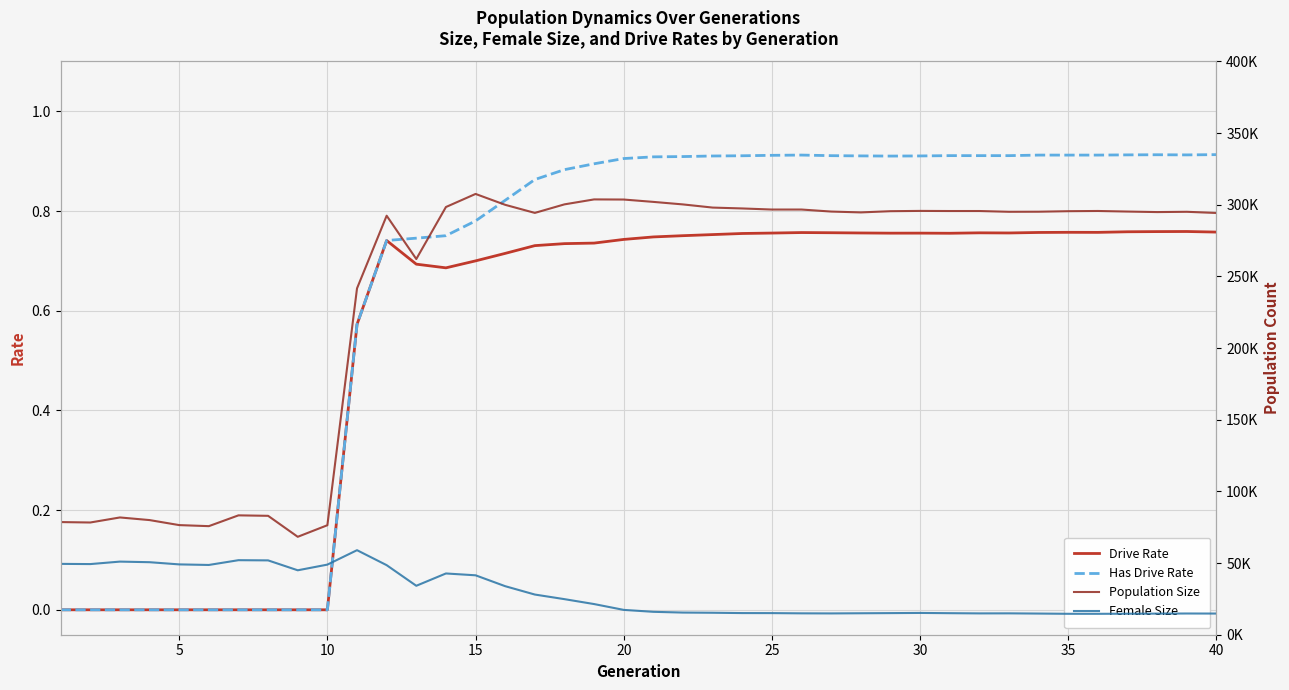

True or false: Drive Rate has more than 2 interior local peaks.

True